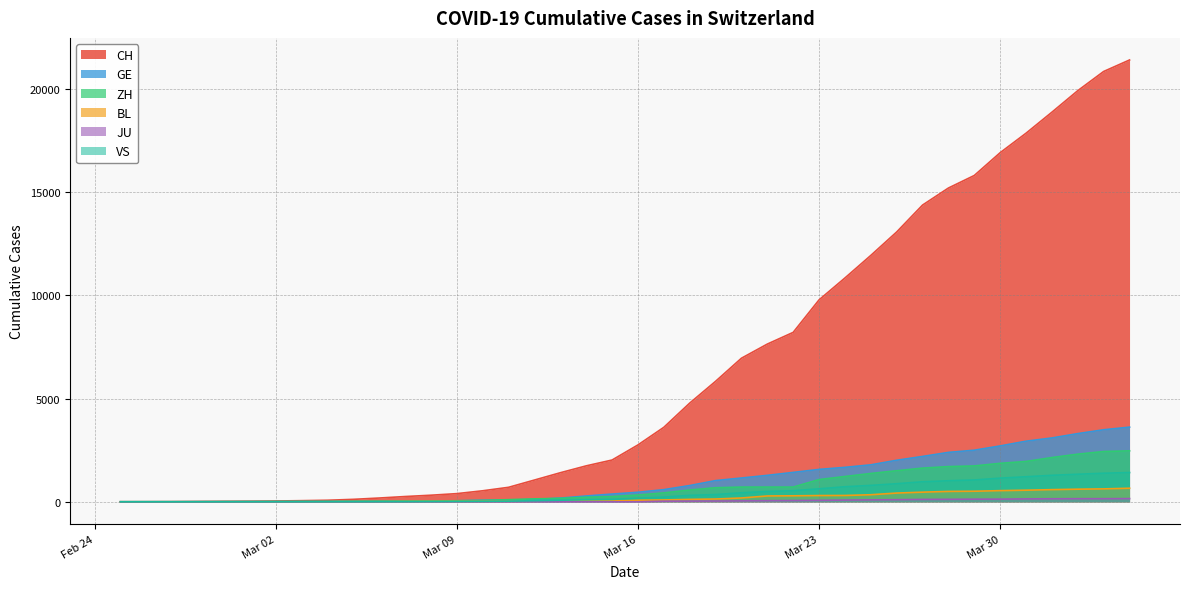

True or false: CH has more than 0 points higher than both neighbors.

False